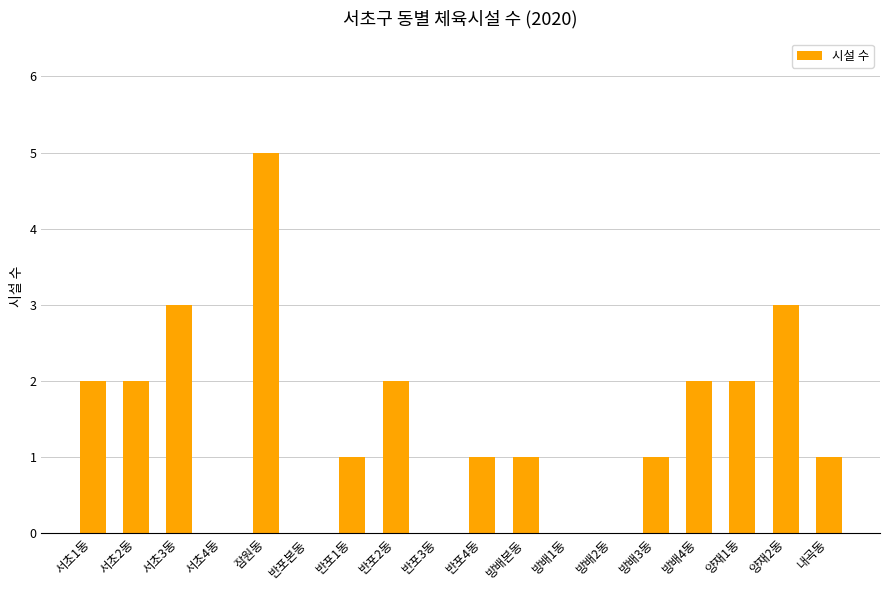

What is the difference between the values at 방배4동 and 반포4동?

1